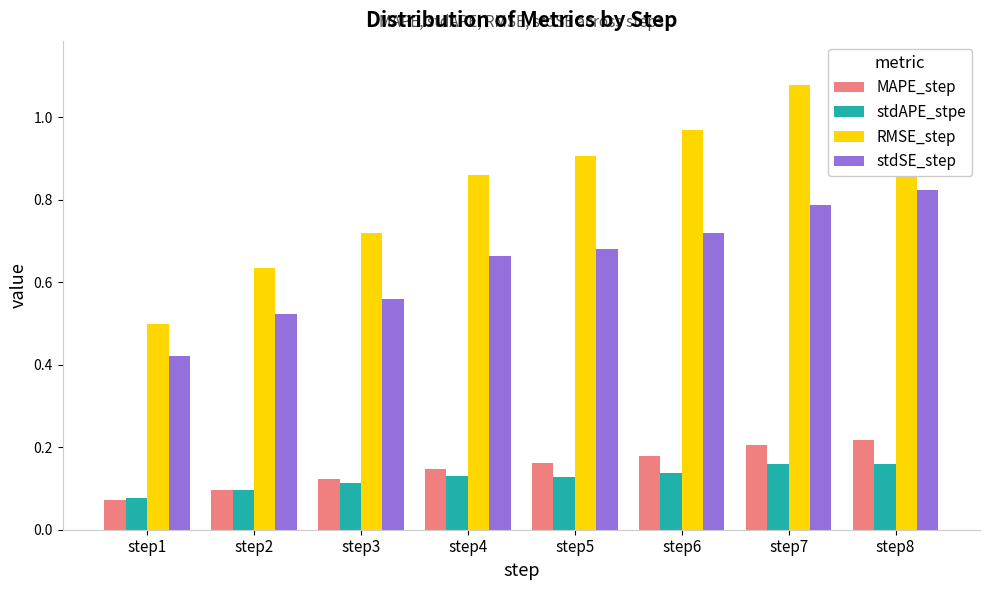

List the labels in order of MAPE_step value, smallest first.

step1, step2, step3, step4, step5, step6, step7, step8